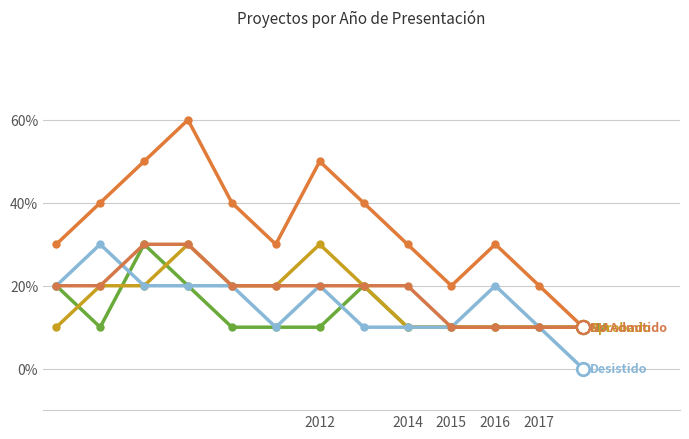

Does the chart have visible grid lines?

Yes